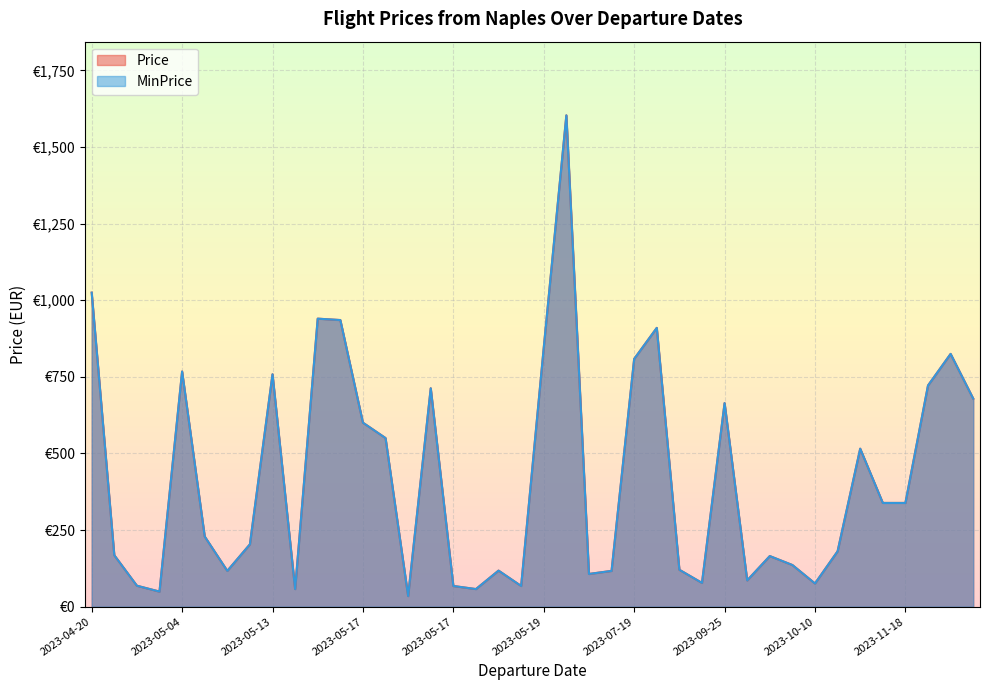

Rank the series at 2023-05-17 from lowest to highest value.

Price, MinPrice